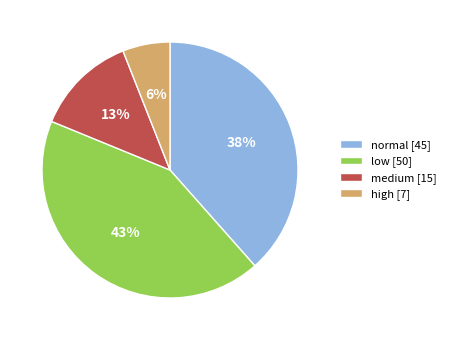

Combined, do high [7] and normal [45] account for over 50%?

No